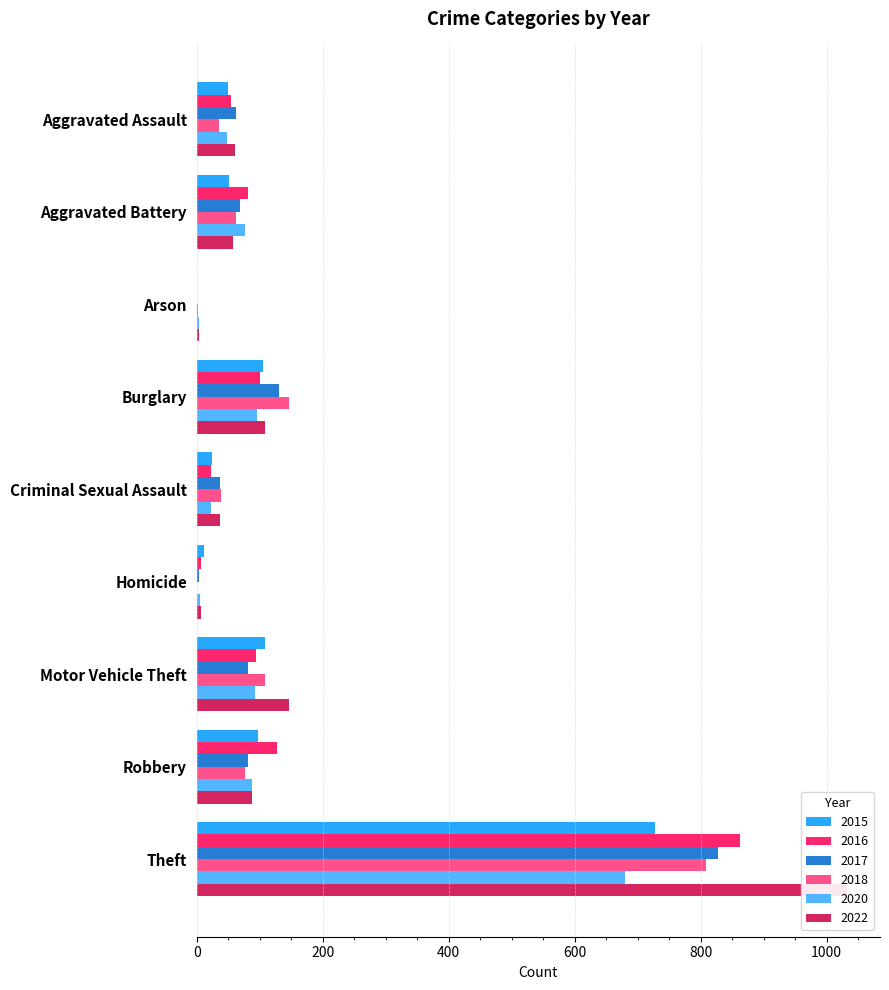

True or false: 2020 has a value of 5 at Homicide.

True